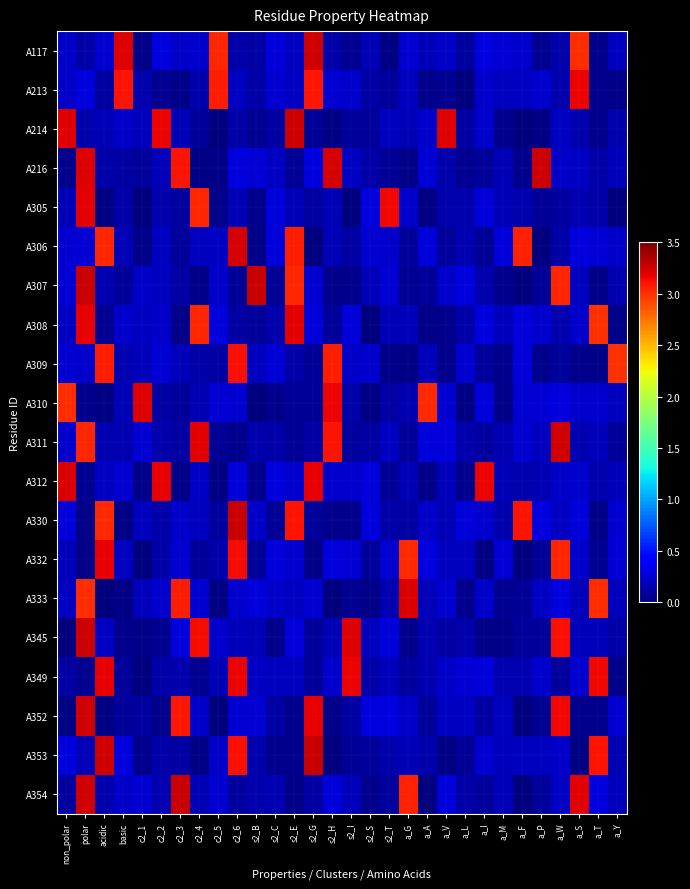

Reading left to right, what are all the values shown in this chart?

A117: non_polar=0.2	polar=0.1	acidic=0.3	basic=3.2	c2_1=0.0	c2_2=0.3	c2_3=0.2	c2_4=0.2	c2_5=3.0	c2_6=0.1	s2_B=0.1	s2_C=0.3	s2_E=0.2	s2_G=3.2	s2_H=0.1	s2_I=0.1	s2_S=0.2	s2_T=0.0	a_G=0.2	a_A=0.2	a_V=0.2	a_L=0.1	a_I=0.3	a_M=0.3	a_F=0.2	a_P=0.1	a_W=0.1	a_S=3.0	a_T=0.0	a_Y=0.2
A213: non_polar=0.2	polar=0.3	acidic=0.1	basic=3.1	c2_1=0.1	c2_2=0.1	c2_3=0.0	c2_4=0.1	c2_5=3.1	c2_6=0.2	s2_B=0.1	s2_C=0.2	s2_E=0.2	s2_G=3.1	s2_H=0.2	s2_I=0.2	s2_S=0.1	s2_T=0.1	a_G=0.2	a_A=0.0	a_V=0.1	a_L=0.0	a_I=0.2	a_M=0.2	a_F=0.2	a_P=0.2	a_W=0.1	a_S=3.2	a_T=0.0	a_Y=0.0
A214: non_polar=3.2	polar=0.1	acidic=0.2	basic=0.2	c2_1=0.2	c2_2=3.2	c2_3=0.2	c2_4=0.1	c2_5=0.0	c2_6=0.1	s2_B=0.1	s2_C=0.1	s2_E=3.3	s2_G=0.1	s2_H=0.0	s2_I=0.1	s2_S=0.1	s2_T=0.2	a_G=0.2	a_A=0.2	a_V=3.2	a_L=0.1	a_I=0.2	a_M=0.1	a_F=0.0	a_P=0.0	a_W=0.2	a_S=0.1	a_T=0.0	a_Y=0.2
A216: non_polar=0.0	polar=3.2	acidic=0.1	basic=0.1	c2_1=0.1	c2_2=0.2	c2_3=3.1	c2_4=0.0	c2_5=0.0	c2_6=0.3	s2_B=0.3	s2_C=0.2	s2_E=0.1	s2_G=0.3	s2_H=3.2	s2_I=0.2	s2_S=0.1	s2_T=0.1	a_G=0.0	a_A=0.3	a_V=0.1	a_L=0.1	a_I=0.1	a_M=0.2	a_F=0.1	a_P=3.3	a_W=0.2	a_S=0.2	a_T=0.1	a_Y=0.2
A305: non_polar=0.2	polar=3.2	acidic=0.0	basic=0.1	c2_1=0.0	c2_2=0.1	c2_3=0.1	c2_4=3.0	c2_5=0.0	c2_6=0.2	s2_B=0.1	s2_C=0.3	s2_E=0.2	s2_G=0.1	s2_H=0.2	s2_I=0.0	s2_S=0.3	s2_T=3.1	a_G=0.2	a_A=0.0	a_V=0.1	a_L=0.1	a_I=0.3	a_M=0.2	a_F=0.1	a_P=0.1	a_W=0.1	a_S=0.2	a_T=0.1	a_Y=0.0
A306: non_polar=0.2	polar=0.3	acidic=3.0	basic=0.2	c2_1=0.0	c2_2=0.2	c2_3=0.1	c2_4=0.2	c2_5=0.2	c2_6=3.2	s2_B=0.0	s2_C=0.3	s2_E=3.1	s2_G=0.0	s2_H=0.2	s2_I=0.1	s2_S=0.2	s2_T=0.2	a_G=0.1	a_A=0.3	a_V=0.1	a_L=0.2	a_I=0.1	a_M=0.3	a_F=3.0	a_P=0.0	a_W=0.1	a_S=0.3	a_T=0.3	a_Y=0.2
A307: non_polar=0.3	polar=3.3	acidic=0.2	basic=0.1	c2_1=0.2	c2_2=0.2	c2_3=0.1	c2_4=0.0	c2_5=0.2	c2_6=0.1	s2_B=3.3	s2_C=0.1	s2_E=3.0	s2_G=0.2	s2_H=0.0	s2_I=0.1	s2_S=0.2	s2_T=0.3	a_G=0.1	a_A=0.1	a_V=0.2	a_L=0.3	a_I=0.2	a_M=0.0	a_F=0.0	a_P=0.1	a_W=3.0	a_S=0.2	a_T=0.0	a_Y=0.2
A308: non_polar=0.2	polar=3.2	acidic=0.1	basic=0.2	c2_1=0.2	c2_2=0.2	c2_3=0.0	c2_4=3.0	c2_5=0.3	c2_6=0.1	s2_B=0.1	s2_C=0.1	s2_E=3.2	s2_G=0.3	s2_H=0.1	s2_I=0.3	s2_S=0.0	s2_T=0.2	a_G=0.2	a_A=0.0	a_V=0.0	a_L=0.1	a_I=0.3	a_M=0.2	a_F=0.3	a_P=0.2	a_W=0.1	a_S=0.2	a_T=3.0	a_Y=0.0
A309: non_polar=0.2	polar=0.2	acidic=3.1	basic=0.2	c2_1=0.2	c2_2=0.3	c2_3=0.2	c2_4=0.1	c2_5=0.1	c2_6=3.1	s2_B=0.2	s2_C=0.3	s2_E=0.1	s2_G=0.1	s2_H=3.1	s2_I=0.2	s2_S=0.2	s2_T=0.0	a_G=0.0	a_A=0.2	a_V=0.0	a_L=0.2	a_I=0.1	a_M=0.0	a_F=0.3	a_P=0.0	a_W=0.1	a_S=0.0	a_T=0.0	a_Y=3.0
A310: non_polar=3.0	polar=0.1	acidic=0.0	basic=0.2	c2_1=3.2	c2_2=0.1	c2_3=0.1	c2_4=0.2	c2_5=0.3	c2_6=0.3	s2_B=0.0	s2_C=0.1	s2_E=0.1	s2_G=0.1	s2_H=3.2	s2_I=0.1	s2_S=0.0	s2_T=0.1	a_G=0.2	a_A=3.0	a_V=0.3	a_L=0.0	a_I=0.3	a_M=0.0	a_F=0.3	a_P=0.3	a_W=0.3	a_S=0.2	a_T=0.2	a_Y=0.2
A311: non_polar=0.2	polar=3.0	acidic=0.2	basic=0.2	c2_1=0.3	c2_2=0.1	c2_3=0.1	c2_4=3.2	c2_5=0.1	c2_6=0.0	s2_B=0.1	s2_C=0.1	s2_E=0.1	s2_G=0.1	s2_H=3.1	s2_I=0.1	s2_S=0.1	s2_T=0.2	a_G=0.1	a_A=0.3	a_V=0.3	a_L=0.1	a_I=0.1	a_M=0.2	a_F=0.3	a_P=0.2	a_W=3.2	a_S=0.2	a_T=0.2	a_Y=0.1
A312: non_polar=3.2	polar=0.1	acidic=0.2	basic=0.3	c2_1=0.0	c2_2=3.2	c2_3=0.0	c2_4=0.2	c2_5=0.0	c2_6=0.3	s2_B=0.0	s2_C=0.3	s2_E=0.2	s2_G=3.2	s2_H=0.2	s2_I=0.2	s2_S=0.3	s2_T=0.1	a_G=0.2	a_A=0.0	a_V=0.2	a_L=0.1	a_I=3.2	a_M=0.2	a_F=0.1	a_P=0.2	a_W=0.2	a_S=0.2	a_T=0.1	a_Y=0.2
A330: non_polar=0.3	polar=0.0	acidic=3.0	basic=0.0	c2_1=0.2	c2_2=0.1	c2_3=0.2	c2_4=0.2	c2_5=0.1	c2_6=3.3	s2_B=0.2	s2_C=0.1	s2_E=3.1	s2_G=0.1	s2_H=0.0	s2_I=0.0	s2_S=0.3	s2_T=0.1	a_G=0.1	a_A=0.2	a_V=0.2	a_L=0.3	a_I=0.2	a_M=0.1	a_F=3.1	a_P=0.3	a_W=0.2	a_S=0.3	a_T=0.0	a_Y=0.3
A332: non_polar=0.2	polar=0.0	acidic=3.2	basic=0.2	c2_1=0.0	c2_2=0.1	c2_3=0.2	c2_4=0.1	c2_5=0.1	c2_6=3.1	s2_B=0.1	s2_C=0.3	s2_E=0.2	s2_G=0.0	s2_H=0.3	s2_I=0.3	s2_S=0.1	s2_T=0.3	a_G=3.0	a_A=0.3	a_V=0.2	a_L=0.2	a_I=0.0	a_M=0.3	a_F=0.0	a_P=0.1	a_W=3.0	a_S=0.2	a_T=0.1	a_Y=0.3
A333: non_polar=0.2	polar=3.0	acidic=0.0	basic=0.0	c2_1=0.2	c2_2=0.2	c2_3=3.1	c2_4=0.3	c2_5=0.0	c2_6=0.2	s2_B=0.3	s2_C=0.2	s2_E=0.2	s2_G=0.3	s2_H=0.0	s2_I=0.1	s2_S=0.0	s2_T=0.2	a_G=3.2	a_A=0.2	a_V=0.3	a_L=0.0	a_I=0.2	a_M=0.1	a_F=0.1	a_P=0.2	a_W=0.3	a_S=0.2	a_T=3.0	a_Y=0.2
A345: non_polar=0.0	polar=3.3	acidic=0.2	basic=0.1	c2_1=0.0	c2_2=0.1	c2_3=0.3	c2_4=3.1	c2_5=0.2	c2_6=0.2	s2_B=0.2	s2_C=0.0	s2_E=0.3	s2_G=0.1	s2_H=0.2	s2_I=3.2	s2_S=0.2	s2_T=0.3	a_G=0.0	a_A=0.2	a_V=0.1	a_L=0.1	a_I=0.0	a_M=0.0	a_F=0.1	a_P=0.1	a_W=3.1	a_S=0.2	a_T=0.2	a_Y=0.1
A349: non_polar=0.1	polar=0.1	acidic=3.2	basic=0.1	c2_1=0.0	c2_2=0.1	c2_3=0.1	c2_4=0.1	c2_5=0.2	c2_6=3.2	s2_B=0.2	s2_C=0.2	s2_E=0.2	s2_G=0.1	s2_H=0.2	s2_I=3.2	s2_S=0.1	s2_T=0.2	a_G=0.1	a_A=0.2	a_V=0.2	a_L=0.3	a_I=0.3	a_M=0.2	a_F=0.2	a_P=0.2	a_W=0.1	a_S=0.3	a_T=3.1	a_Y=0.0
A352: non_polar=0.0	polar=3.3	acidic=0.0	basic=0.1	c2_1=0.1	c2_2=0.1	c2_3=3.1	c2_4=0.2	c2_5=0.0	c2_6=0.2	s2_B=0.3	s2_C=0.1	s2_E=0.0	s2_G=3.2	s2_H=0.0	s2_I=0.1	s2_S=0.3	s2_T=0.3	a_G=0.2	a_A=0.1	a_V=0.2	a_L=0.2	a_I=0.1	a_M=0.2	a_F=0.0	a_P=0.1	a_W=3.2	a_S=0.0	a_T=0.0	a_Y=0.3
A353: non_polar=0.3	polar=0.2	acidic=3.3	basic=0.3	c2_1=0.0	c2_2=0.1	c2_3=0.1	c2_4=0.0	c2_5=0.2	c2_6=3.1	s2_B=0.1	s2_C=0.0	s2_E=0.1	s2_G=3.3	s2_H=0.0	s2_I=0.1	s2_S=0.1	s2_T=0.1	a_G=0.2	a_A=0.1	a_V=0.0	a_L=0.1	a_I=0.3	a_M=0.2	a_F=0.2	a_P=0.2	a_W=0.2	a_S=0.0	a_T=3.1	a_Y=0.2
A354: non_polar=0.1	polar=3.3	acidic=0.1	basic=0.2	c2_1=0.3	c2_2=0.2	c2_3=3.3	c2_4=0.2	c2_5=0.3	c2_6=0.1	s2_B=0.1	s2_C=0.2	s2_E=0.0	s2_G=0.1	s2_H=0.3	s2_I=0.2	s2_S=0.1	s2_T=0.1	a_G=3.1	a_A=0.0	a_V=0.3	a_L=0.1	a_I=0.1	a_M=0.2	a_F=0.0	a_P=0.1	a_W=0.2	a_S=3.2	a_T=0.3	a_Y=0.2